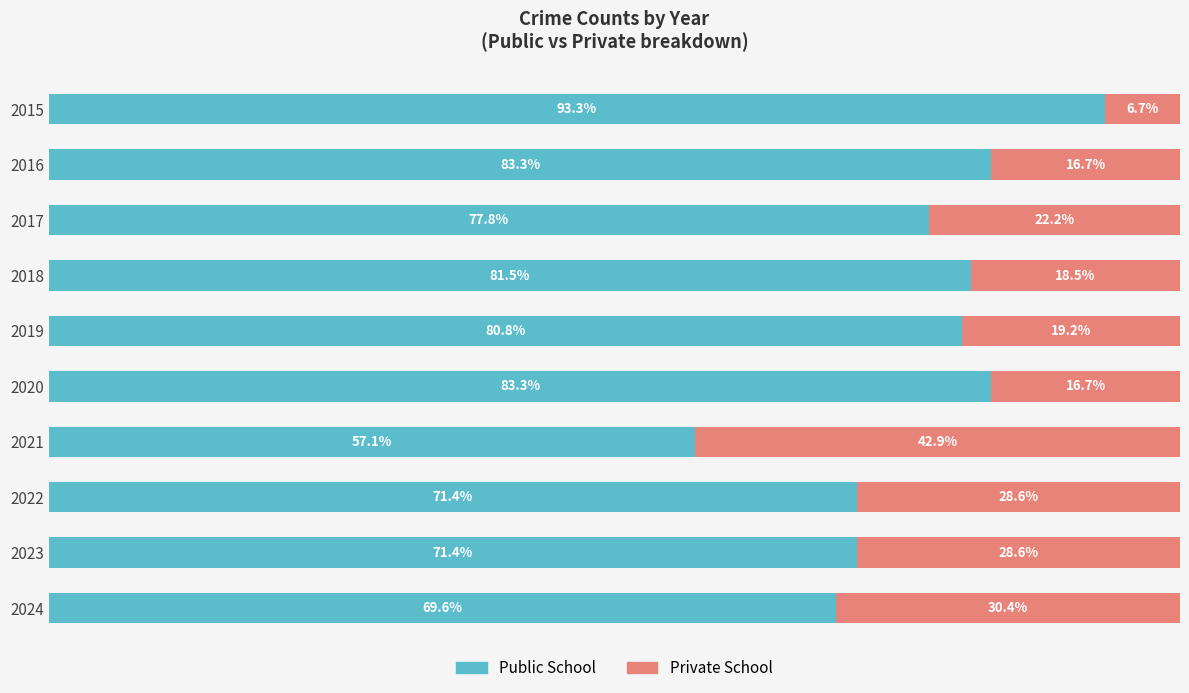

Where does the Private School series first go above 22?

2017